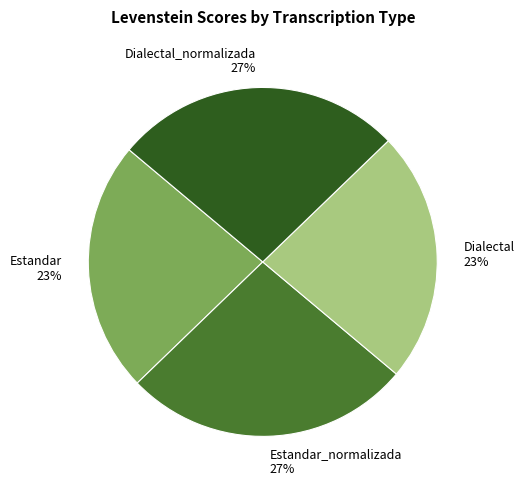

How many slices are in this pie chart?

4